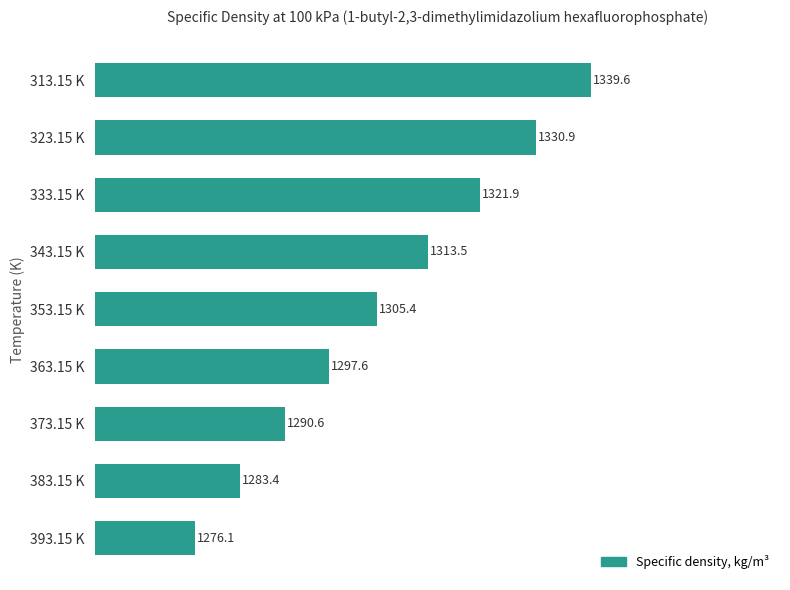

Where is the data nearest to the value 1307?

353.15 K